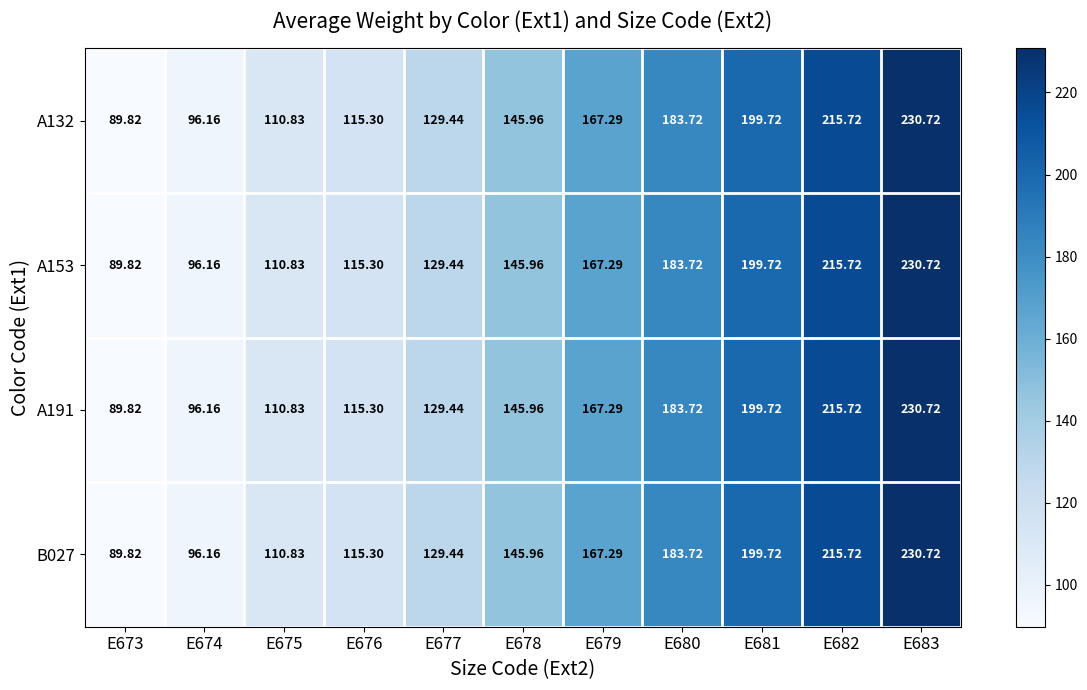

How many data points in A191 are less than 145?

5